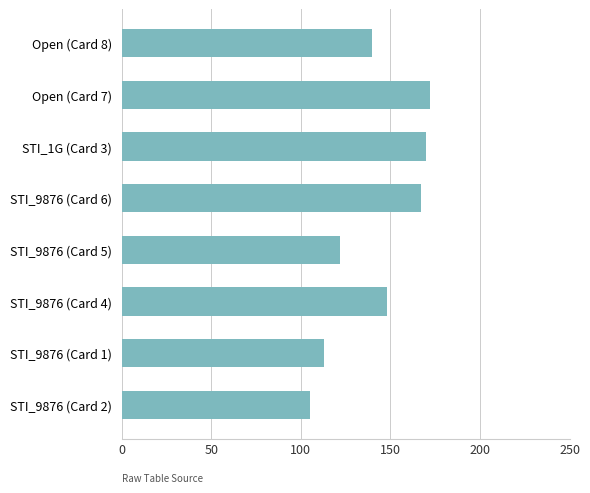

Is it true that the value at STI_9876 (Card 4) is 258?

False